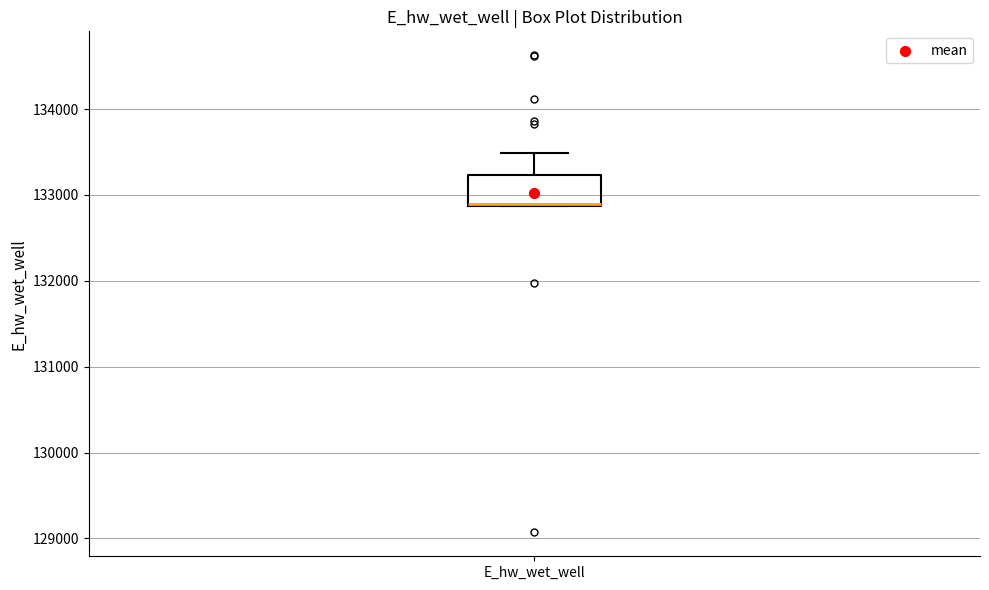

Where does the upper whisker of the box for E_hw_wet_well end on the y-axis? The values are not printed on the chart, so give them approximately, as read against the axis.

133500